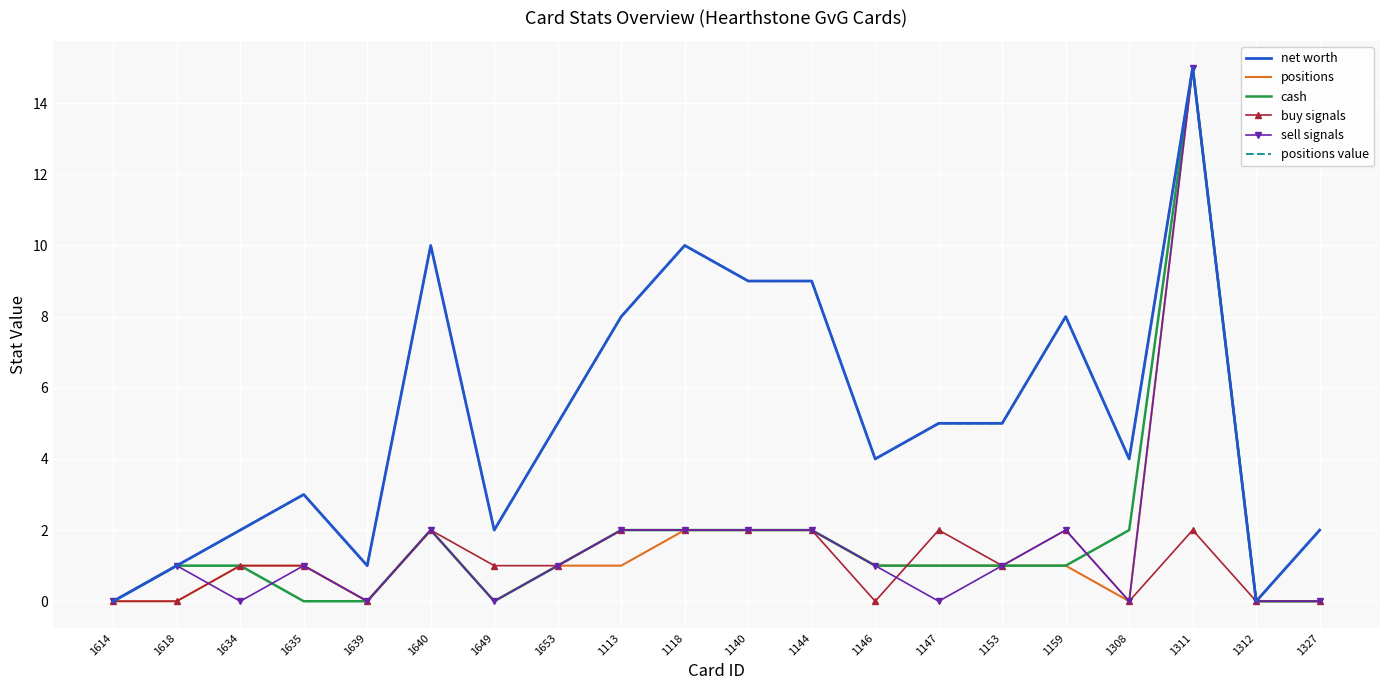

The value of buy signals at 1118 is 2. True or false?

True